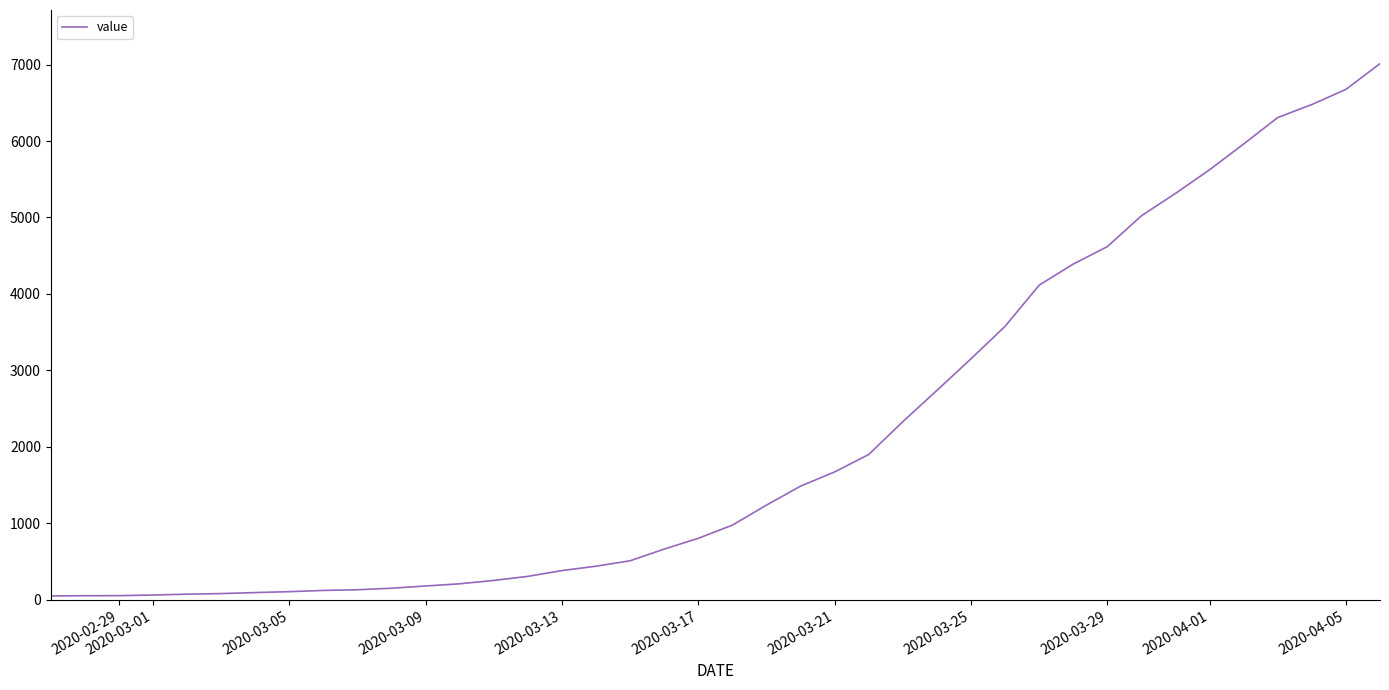

How many lines are shown in the chart?

1